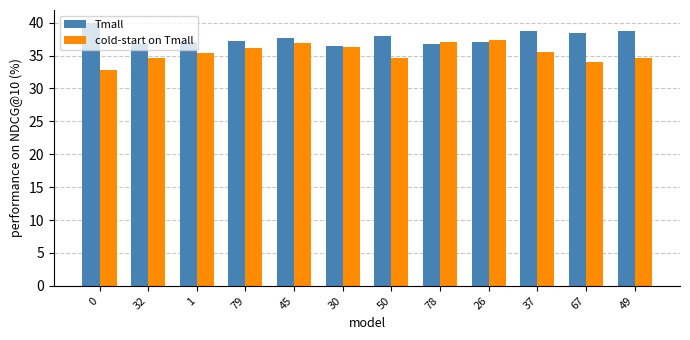

Between 0 and 37, which series saw the biggest shift?

cold-start on Tmall